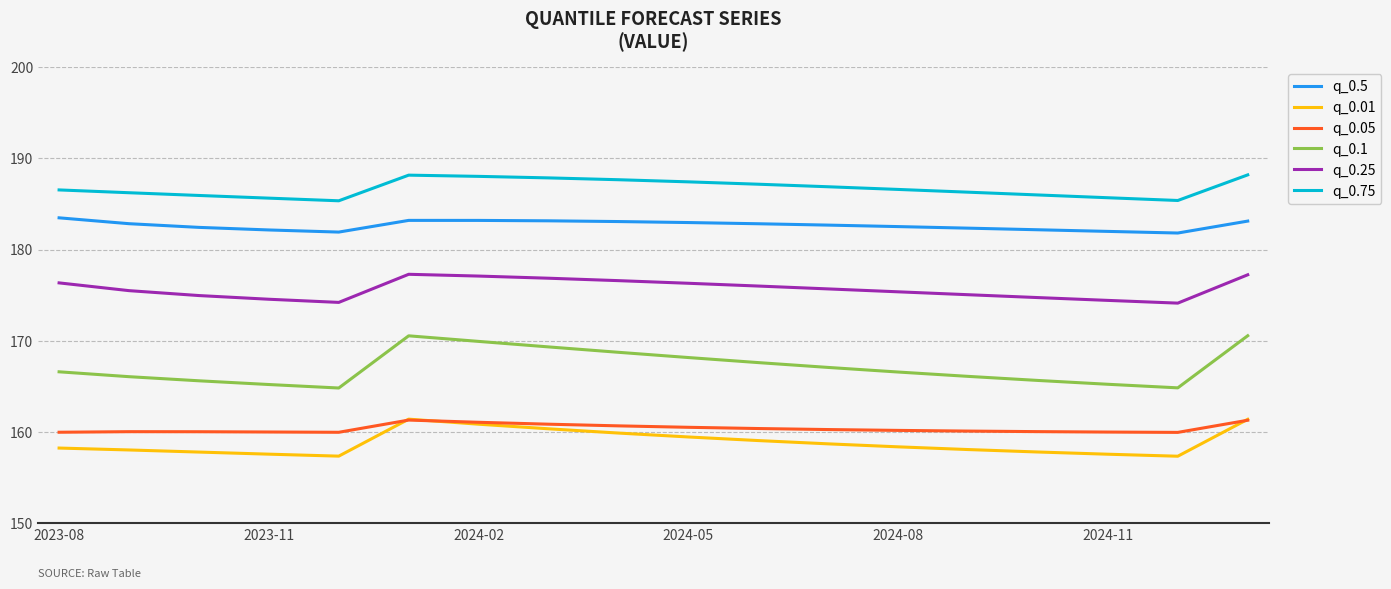

What is the highest value of the q_0.05 series?

161.3